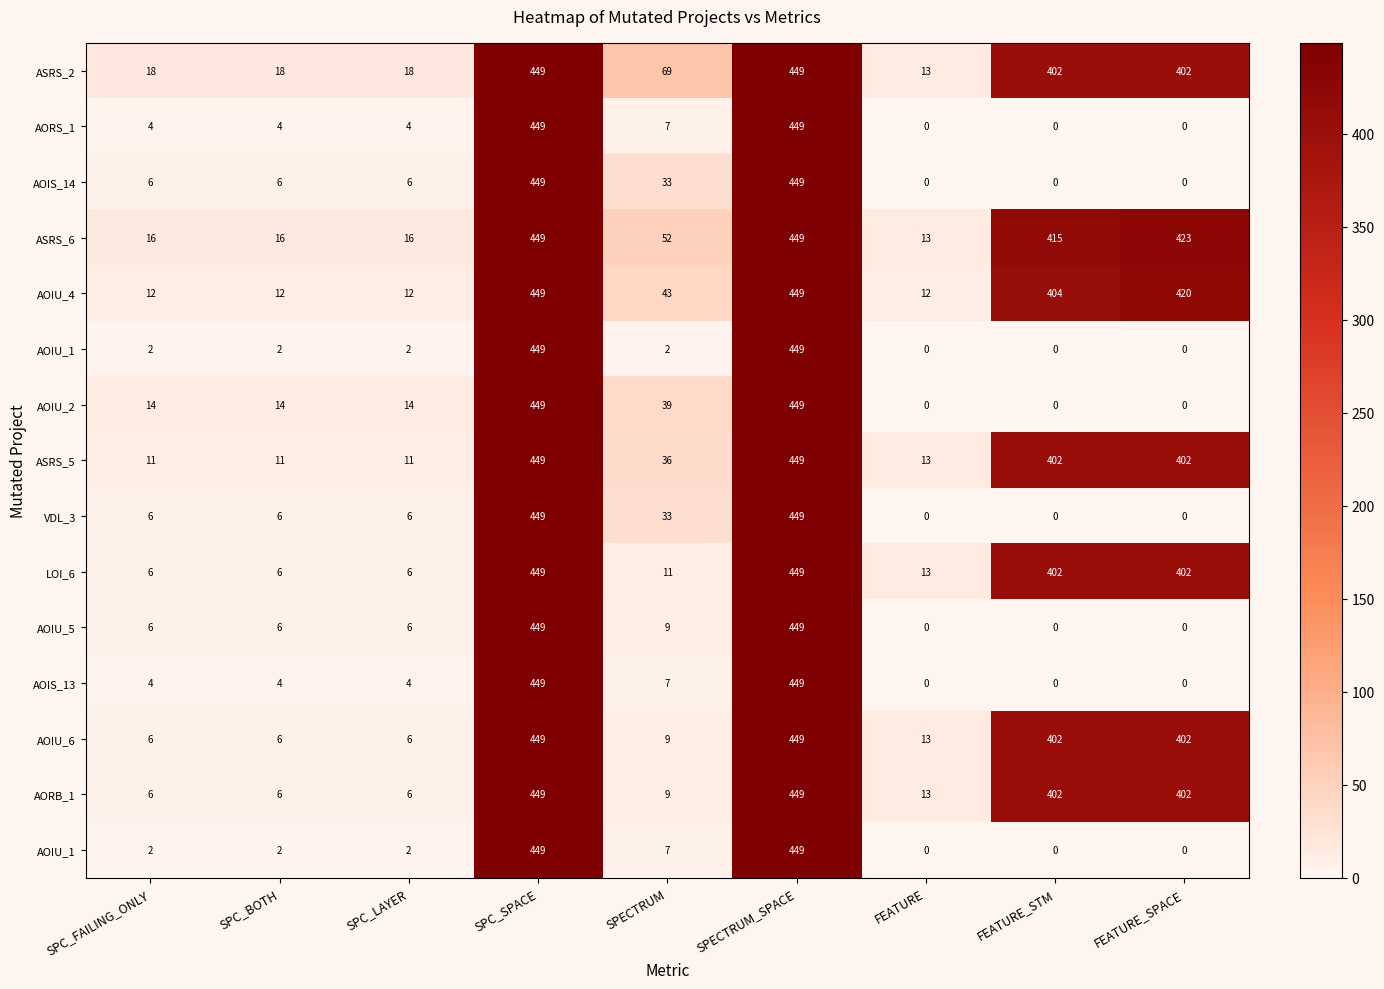

What is the difference between the highest and lowest values at FEATURE_STM?

415